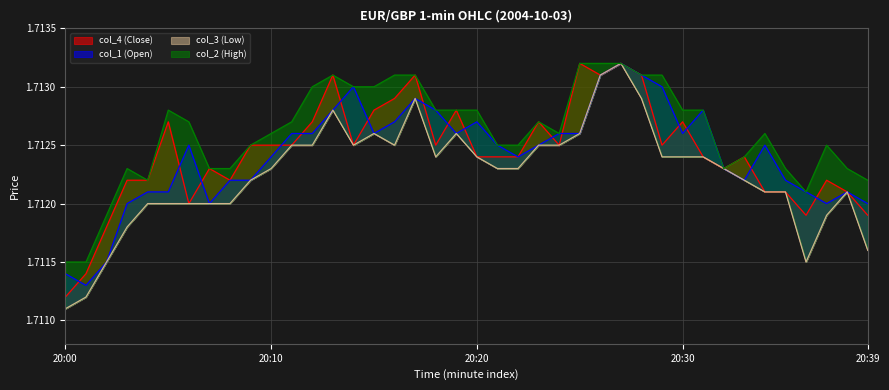

What is the sum of the col_3 (Low) values at 19 and 30?

3.4